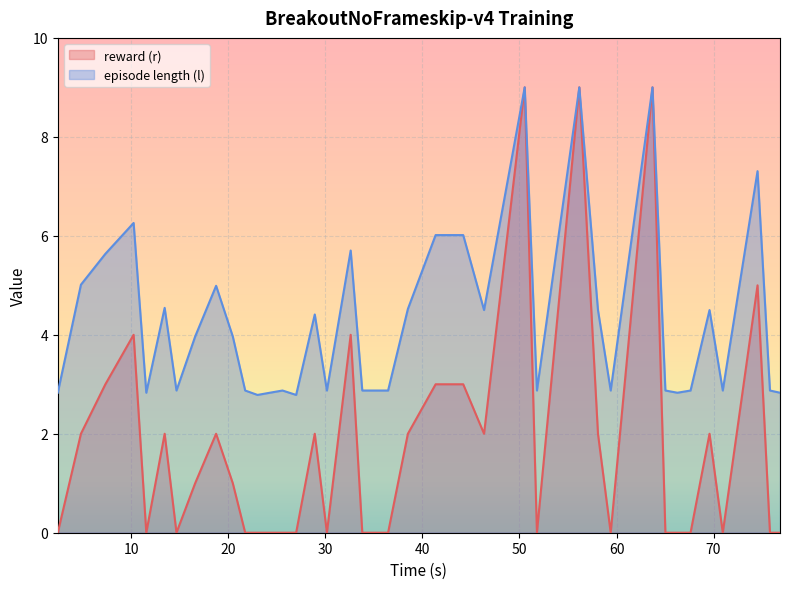

What is the lowest value of the episode length (l) series?

2.8